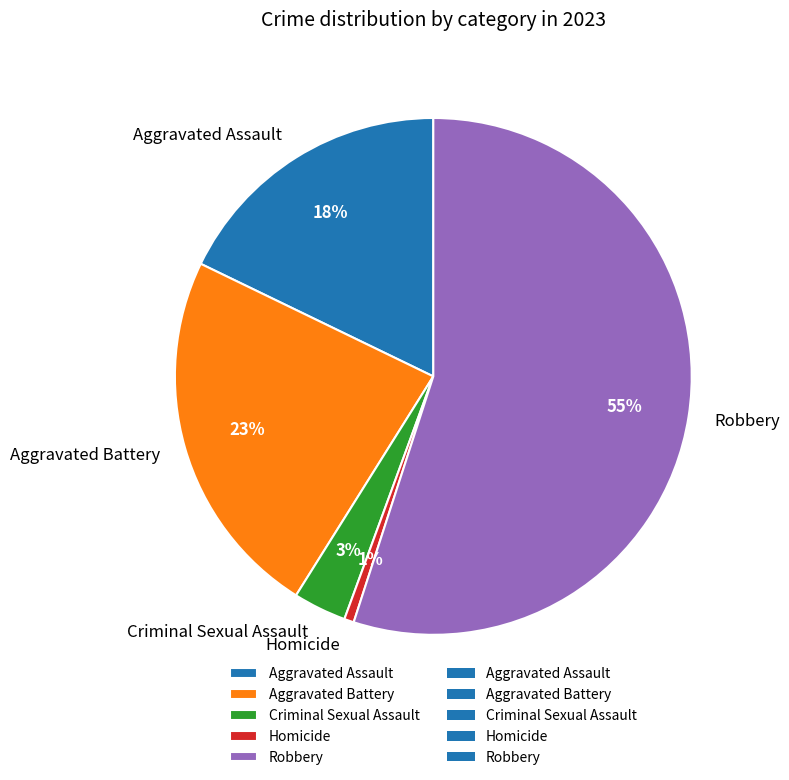

What is the majority slice?

Robbery